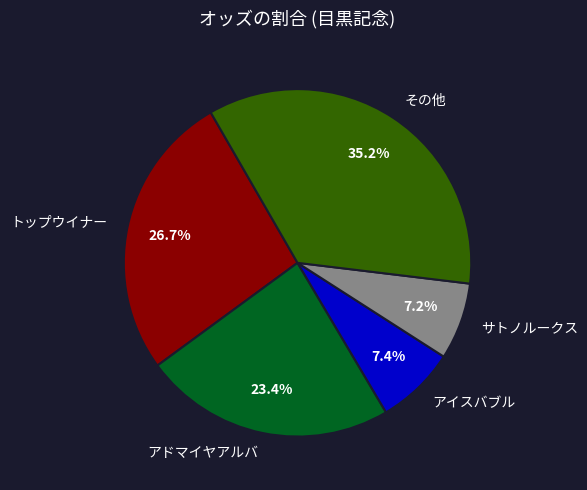

To the nearest percent, what is the difference between the largest and smallest slice percentages?

28%